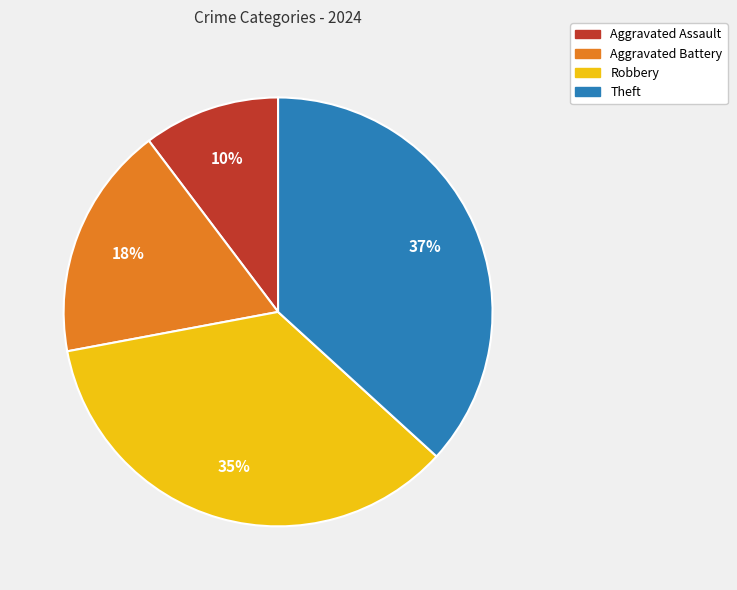

Is there any slice that represents more than half of the pie?

No